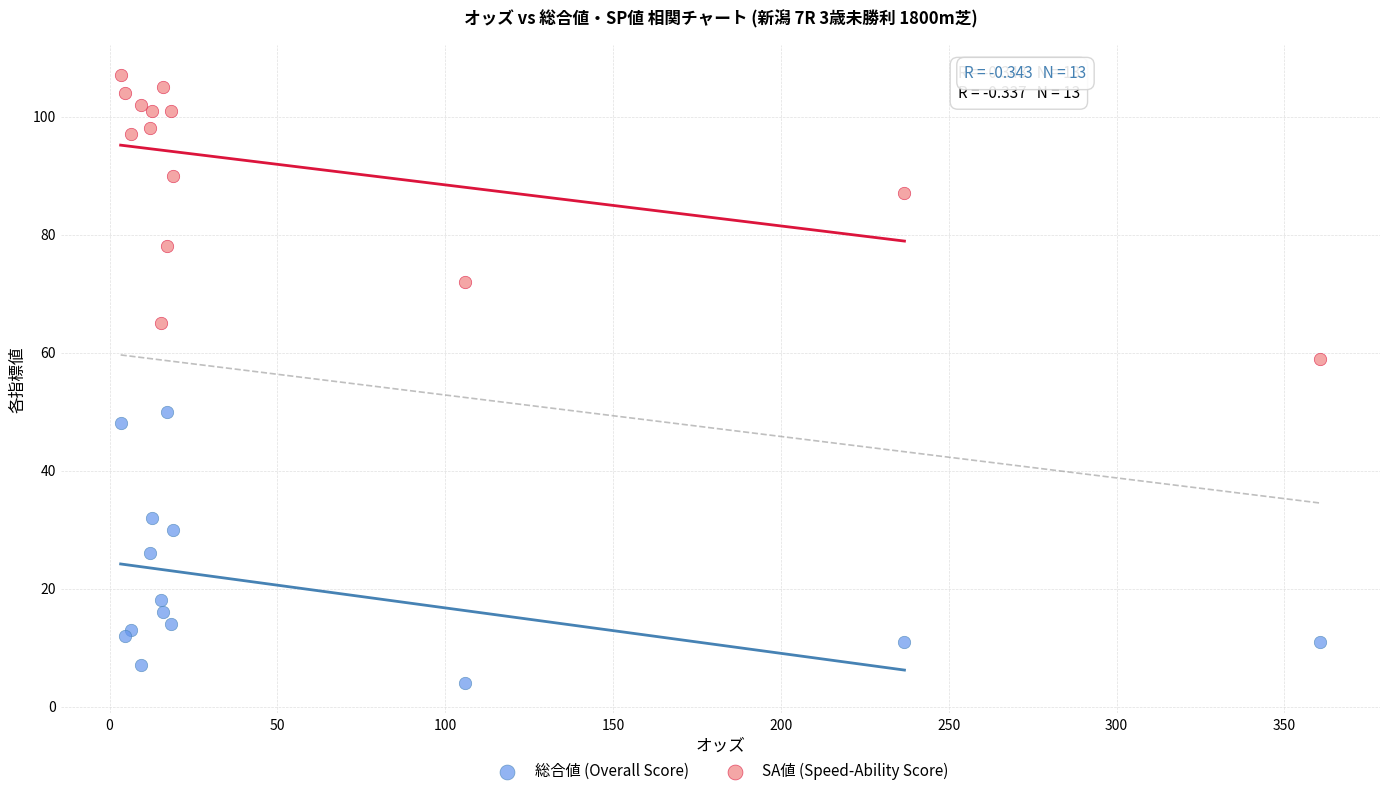

Which series contains the highest Y value?

SA値 (Speed-Ability Score)